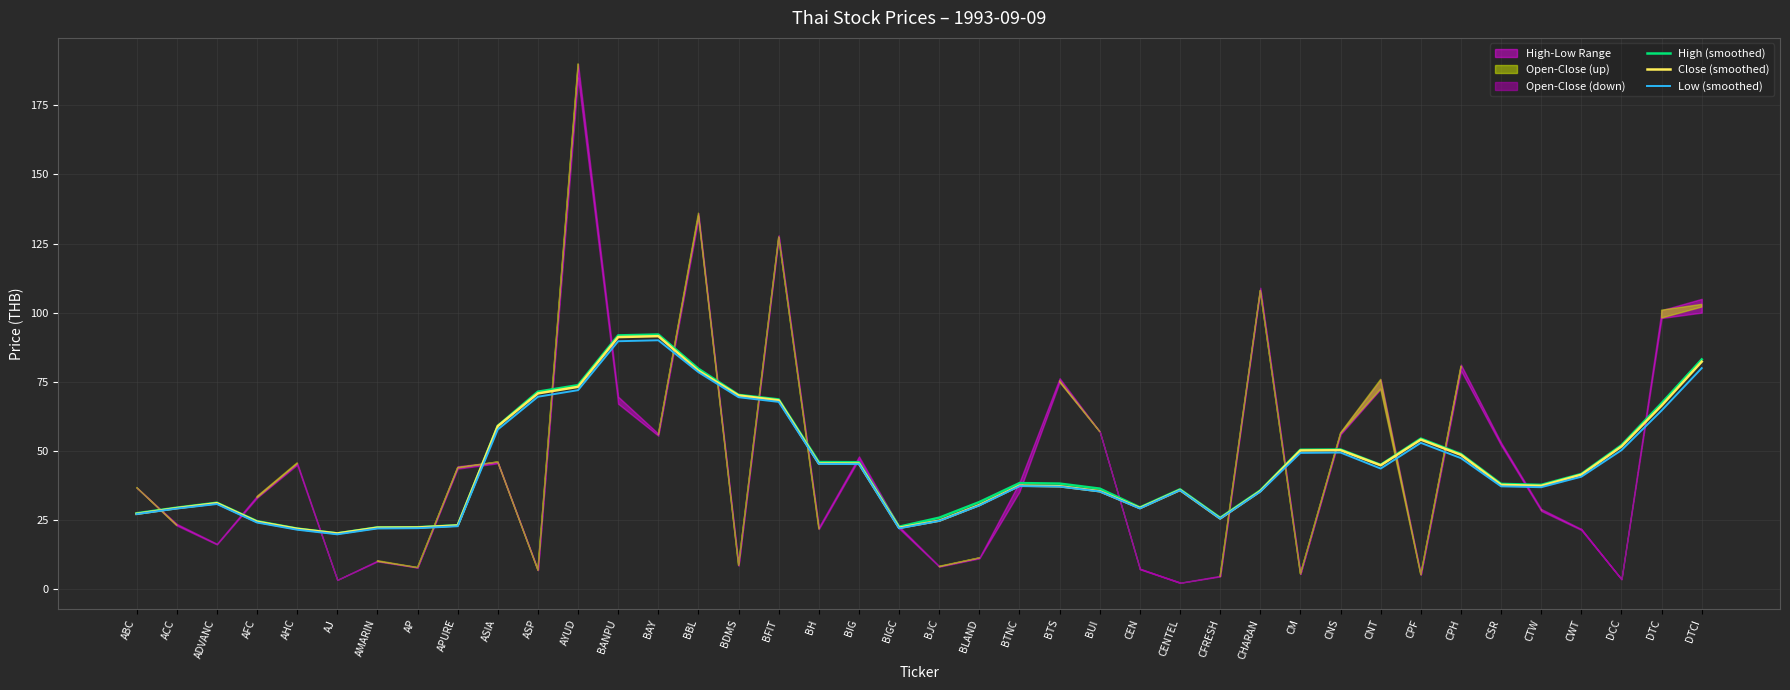

What is the label of the 31st point from the left?

CNS